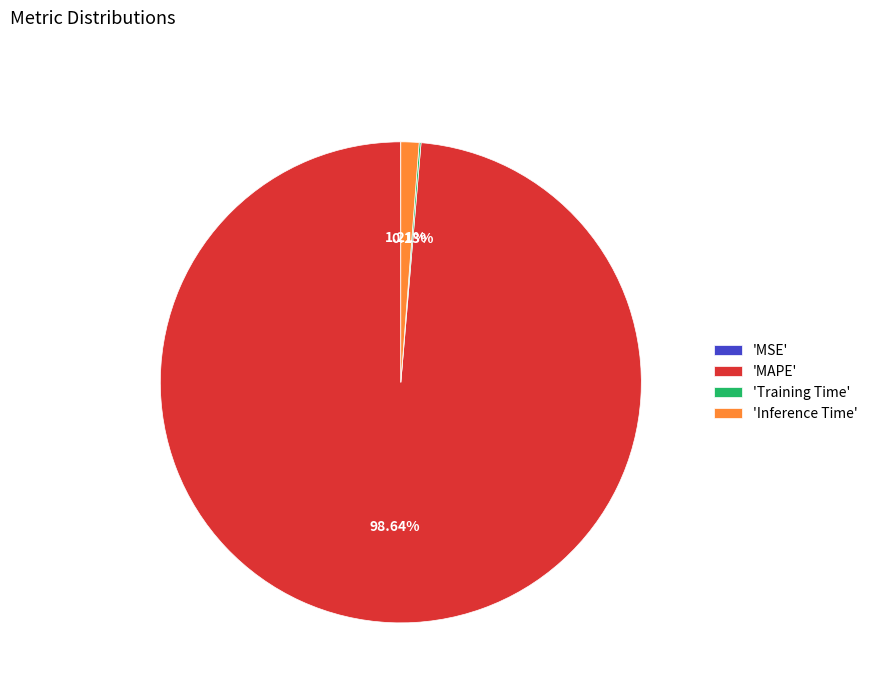

Do 'MAPE' and 'Inference Time' together represent more than half of the pie?

Yes